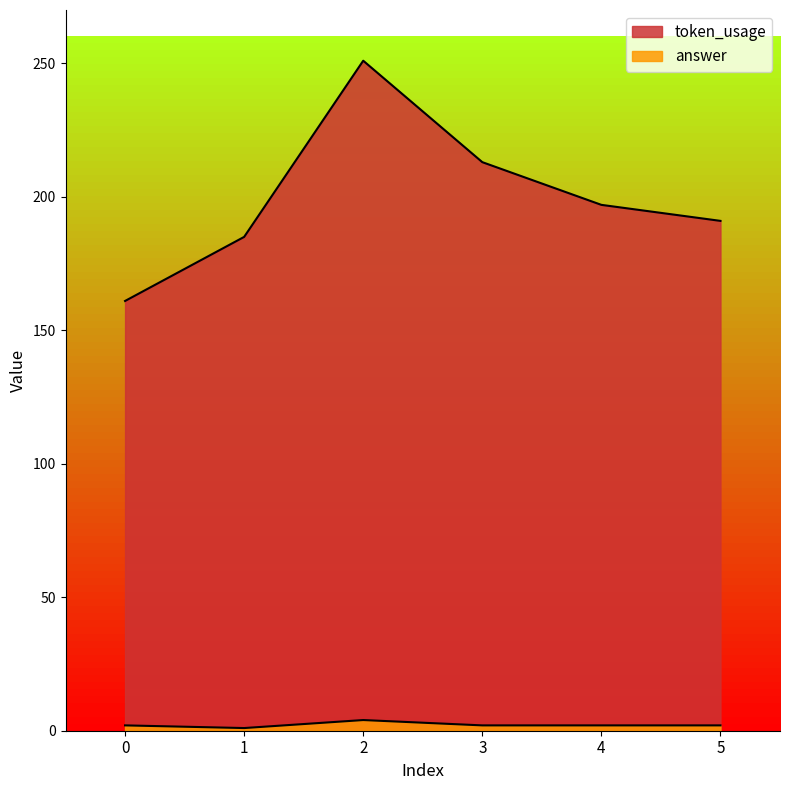

At which category does answer reach its first local valley?

1